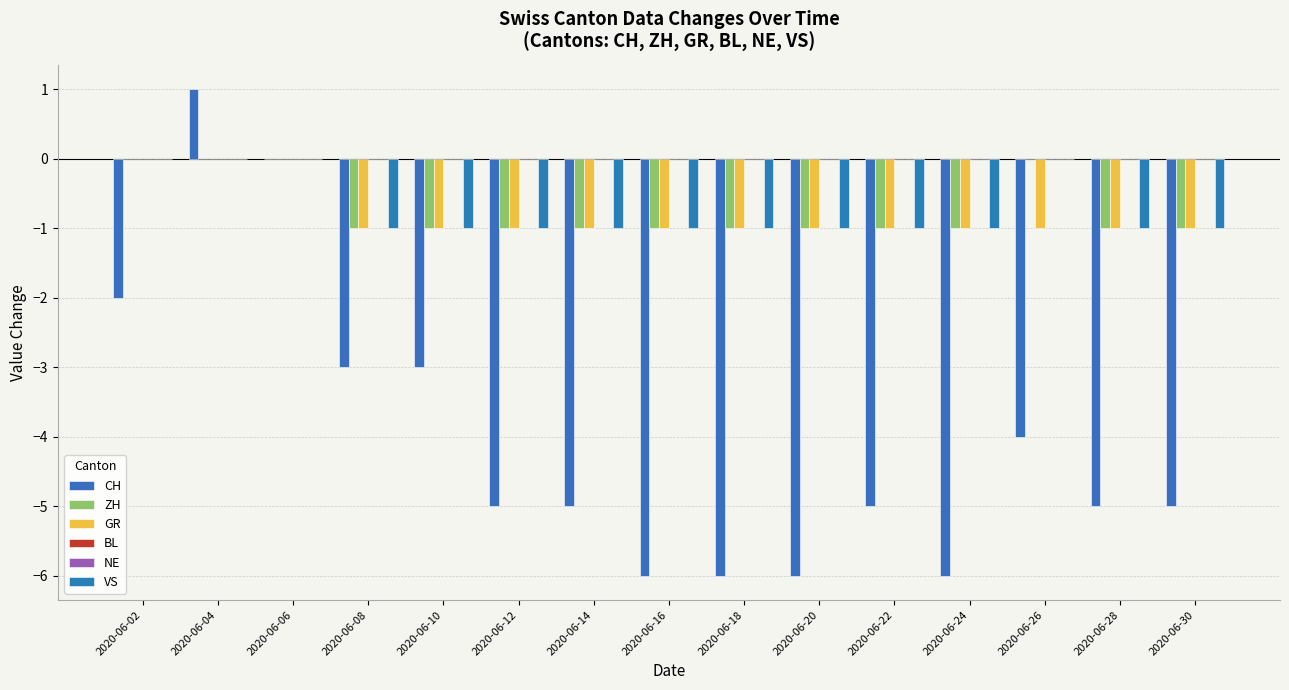

Which series has the largest total across all categories?

BL